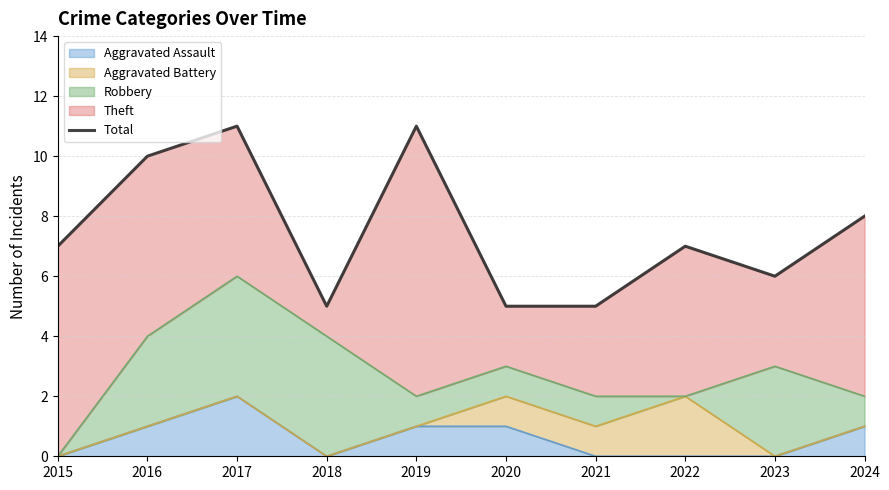

The chart shows a value of 18 at 2019. True or false?

False